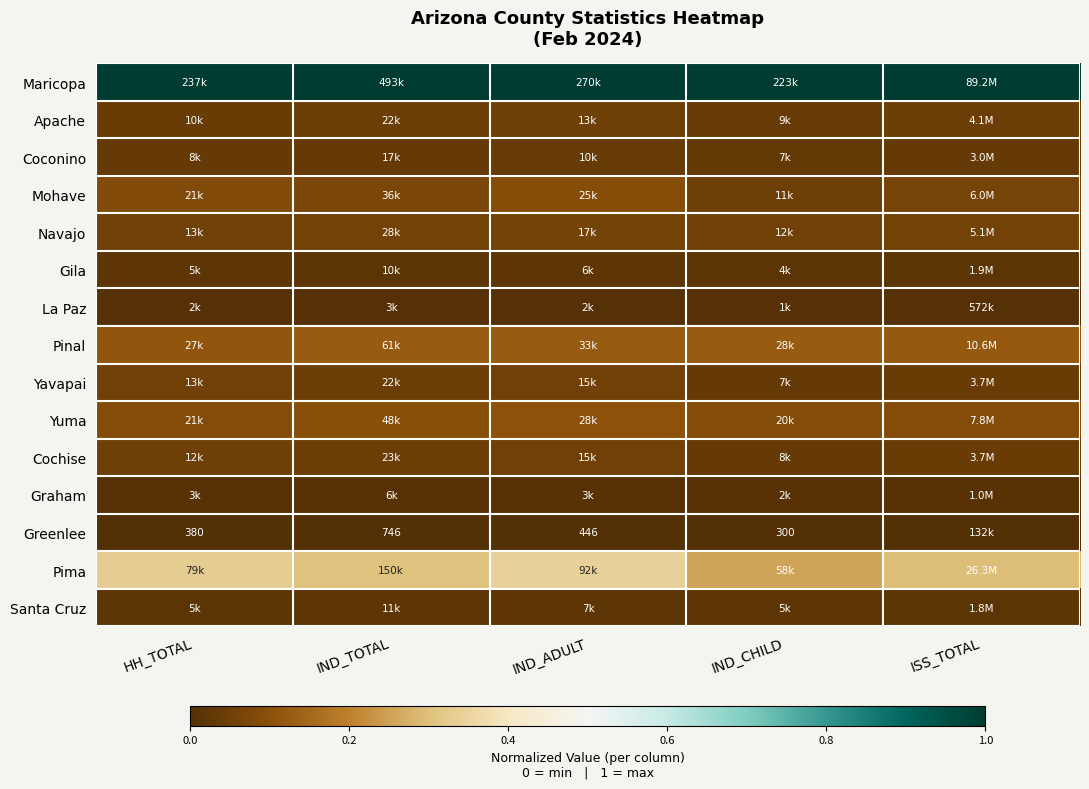

True or false: Mohave has a value of 0.1 at ISS_TOTAL.

True